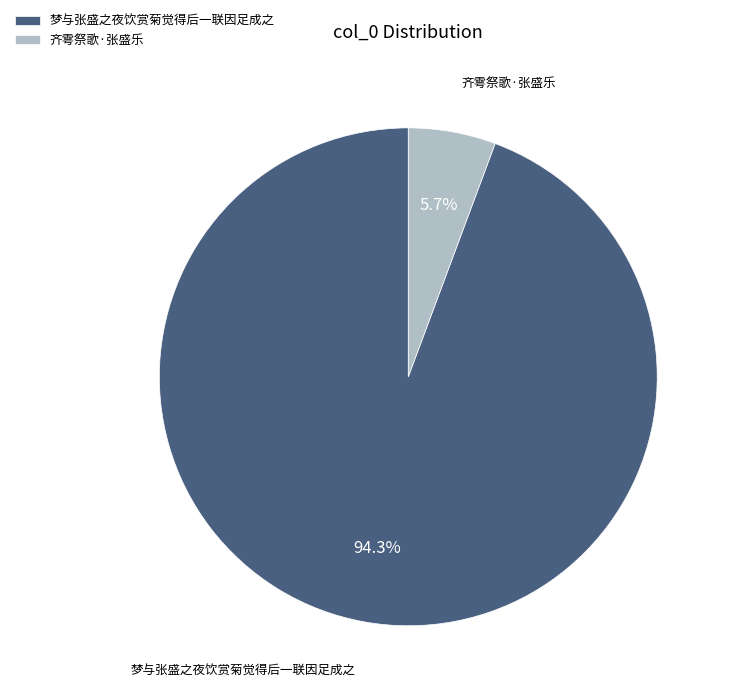

Which has a higher value, 梦与张盛之夜饮赏菊觉得后一联因足成之 or 齐雩祭歌·张盛乐?

梦与张盛之夜饮赏菊觉得后一联因足成之